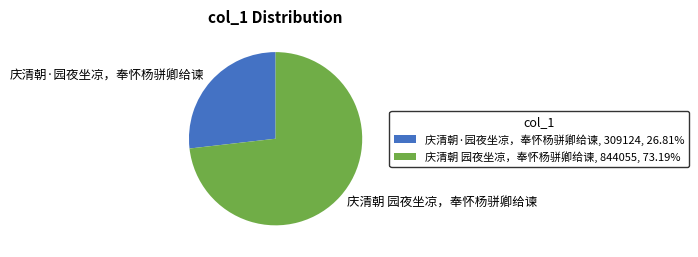

True or false: 庆清朝·园夜坐凉，奉怀杨骈卿给谏 accounts for 39% of the total.

False